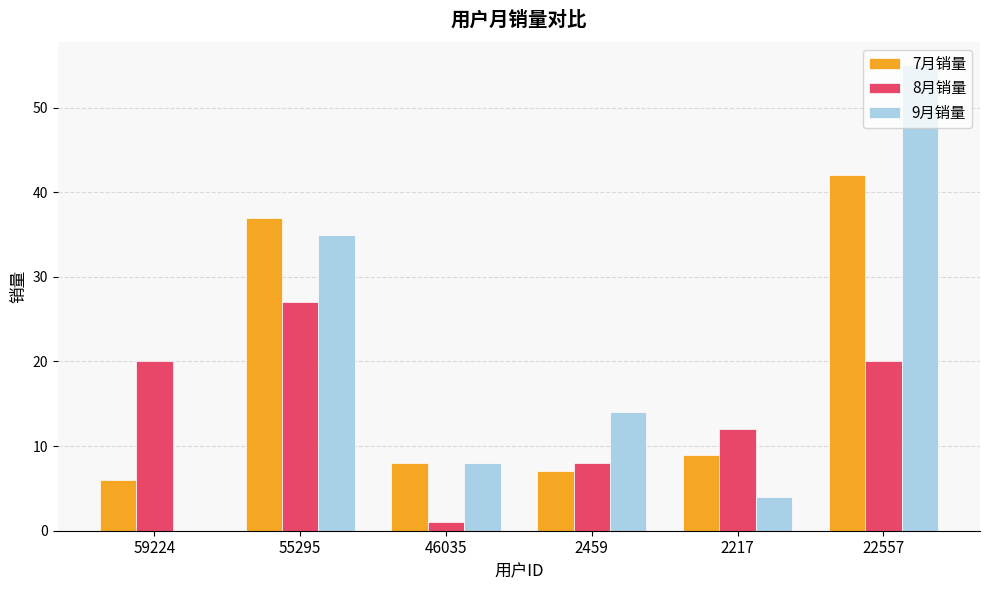

How many data points does each series have?

6